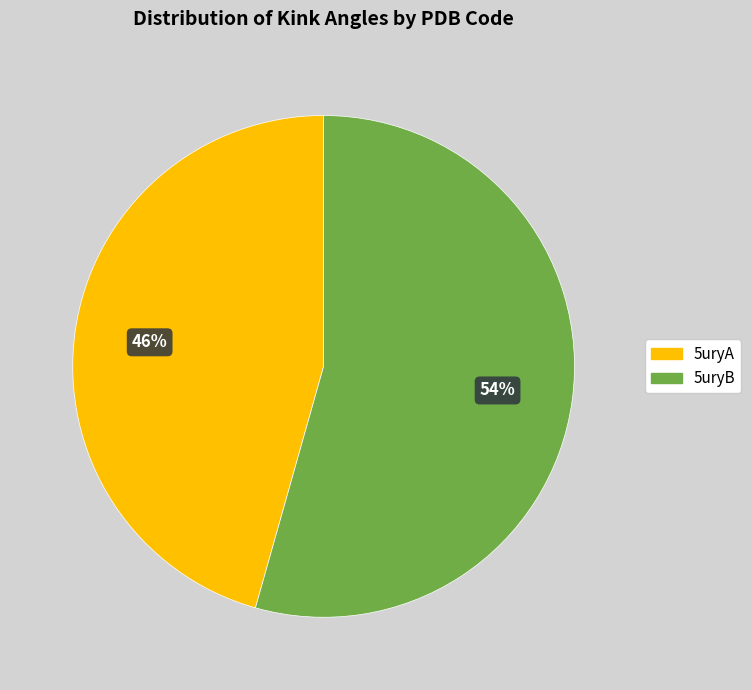

Count the number of slices in the pie.

2